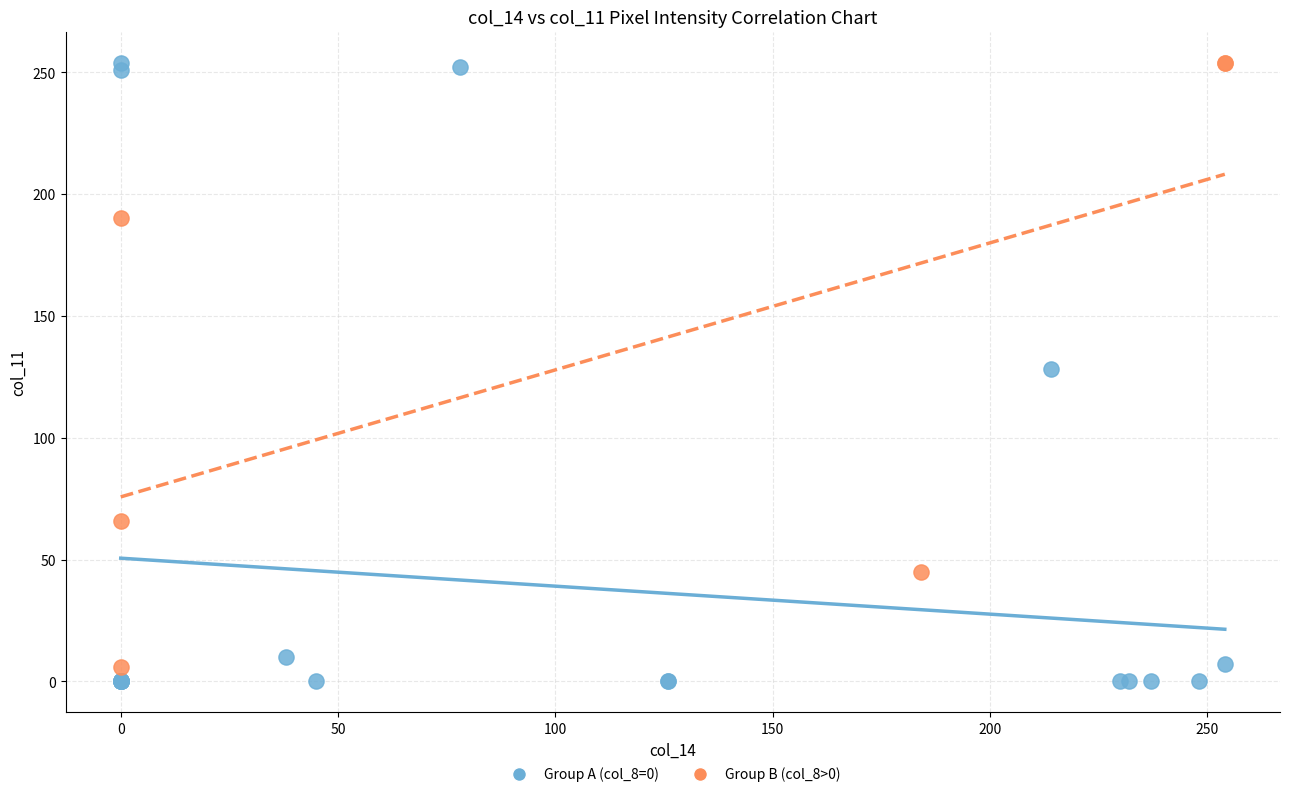

Which series has the widest spread of Y values?

Group A (col_8=0)